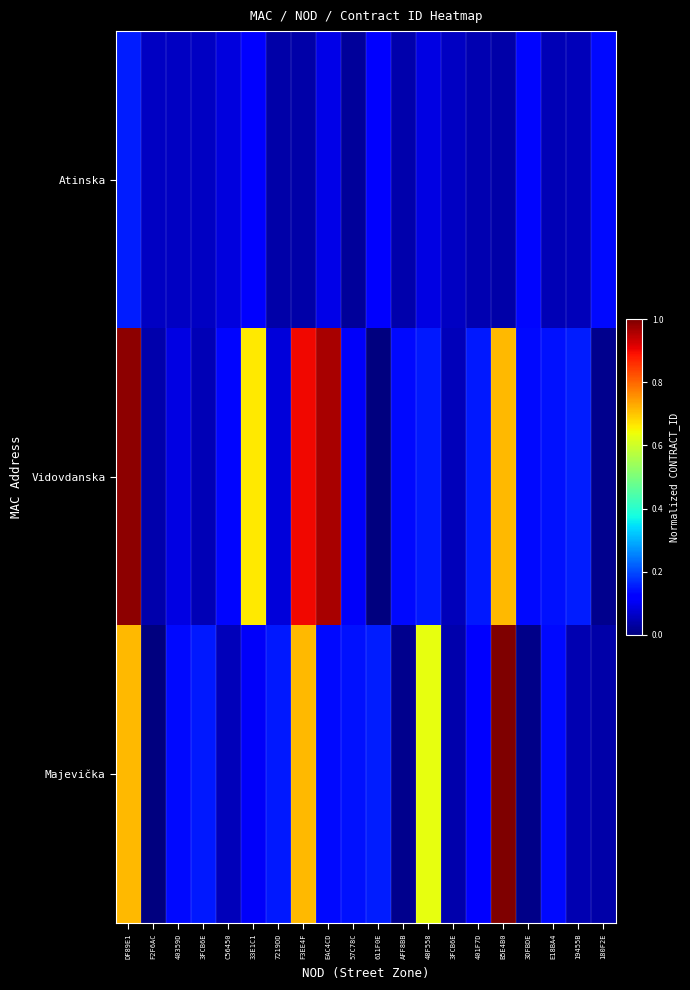

Which category has the highest value across all series?

B5E4B0